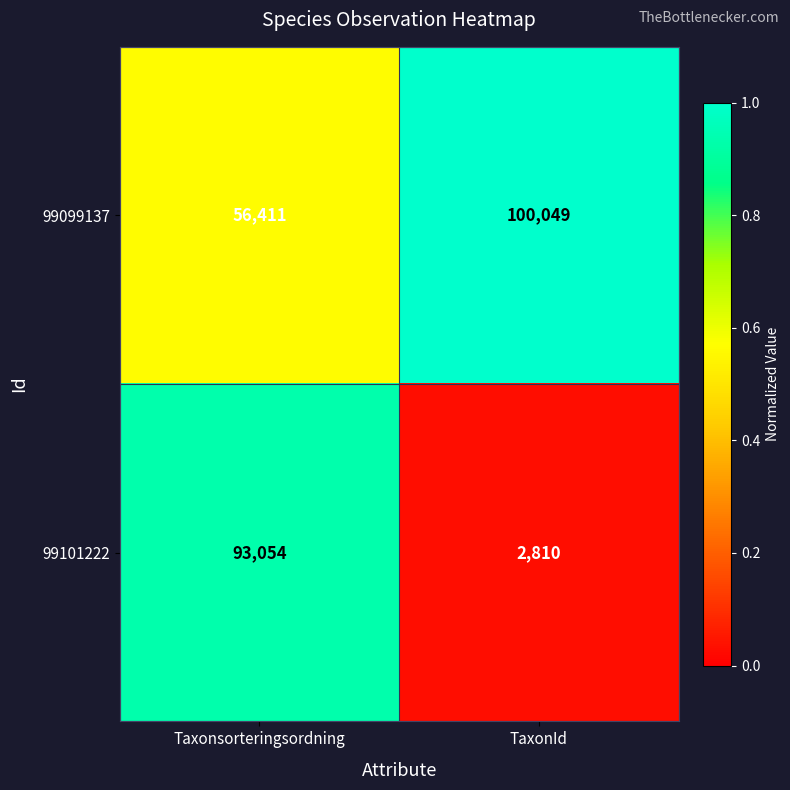

Reading right to left, what are all the values shown in this chart?

99099137: TaxonId=100049	Taxonsorteringsordning=56411
99101222: TaxonId=2810	Taxonsorteringsordning=93054